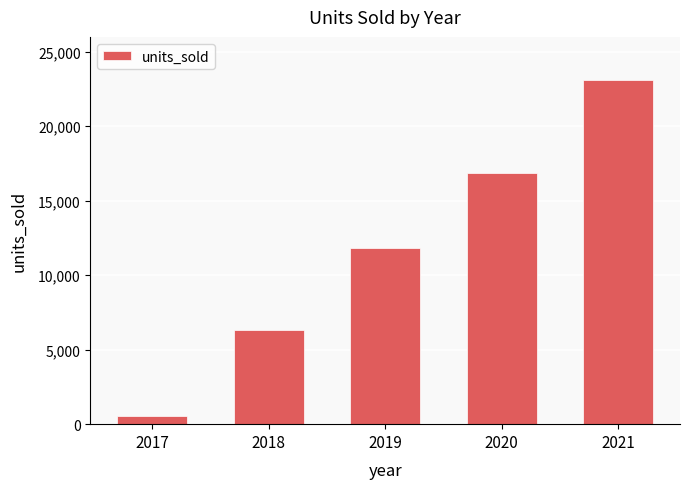

What is the change in value from 2020 to 2021?

+6216